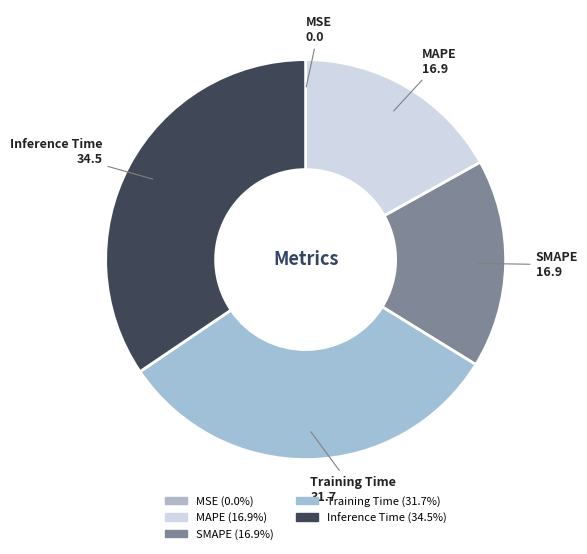

Is there any slice that represents more than half of the pie?

No